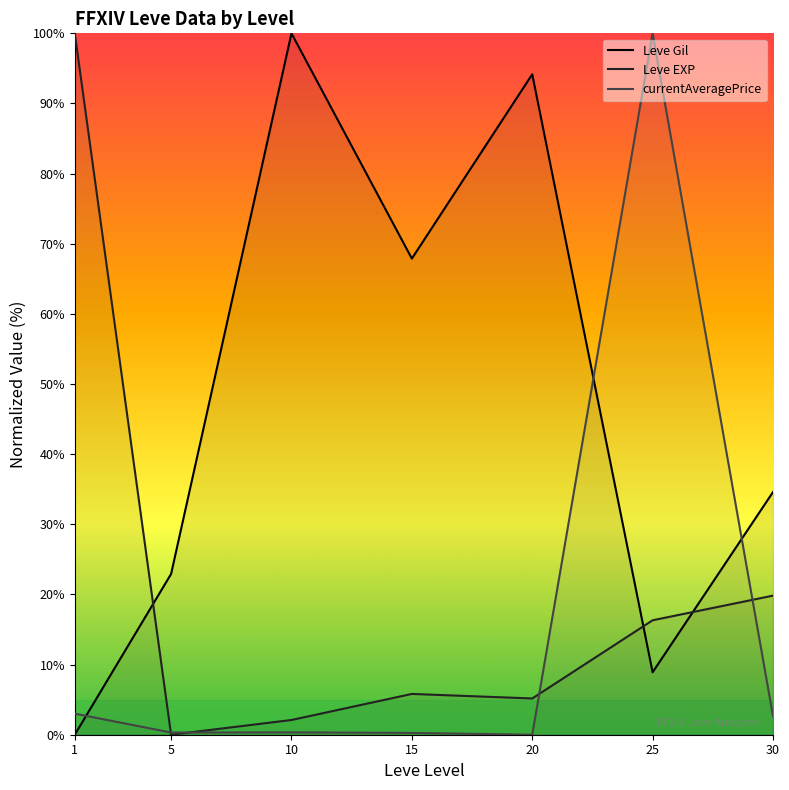

What is the spread (max minus min) of values at 10?

99.7